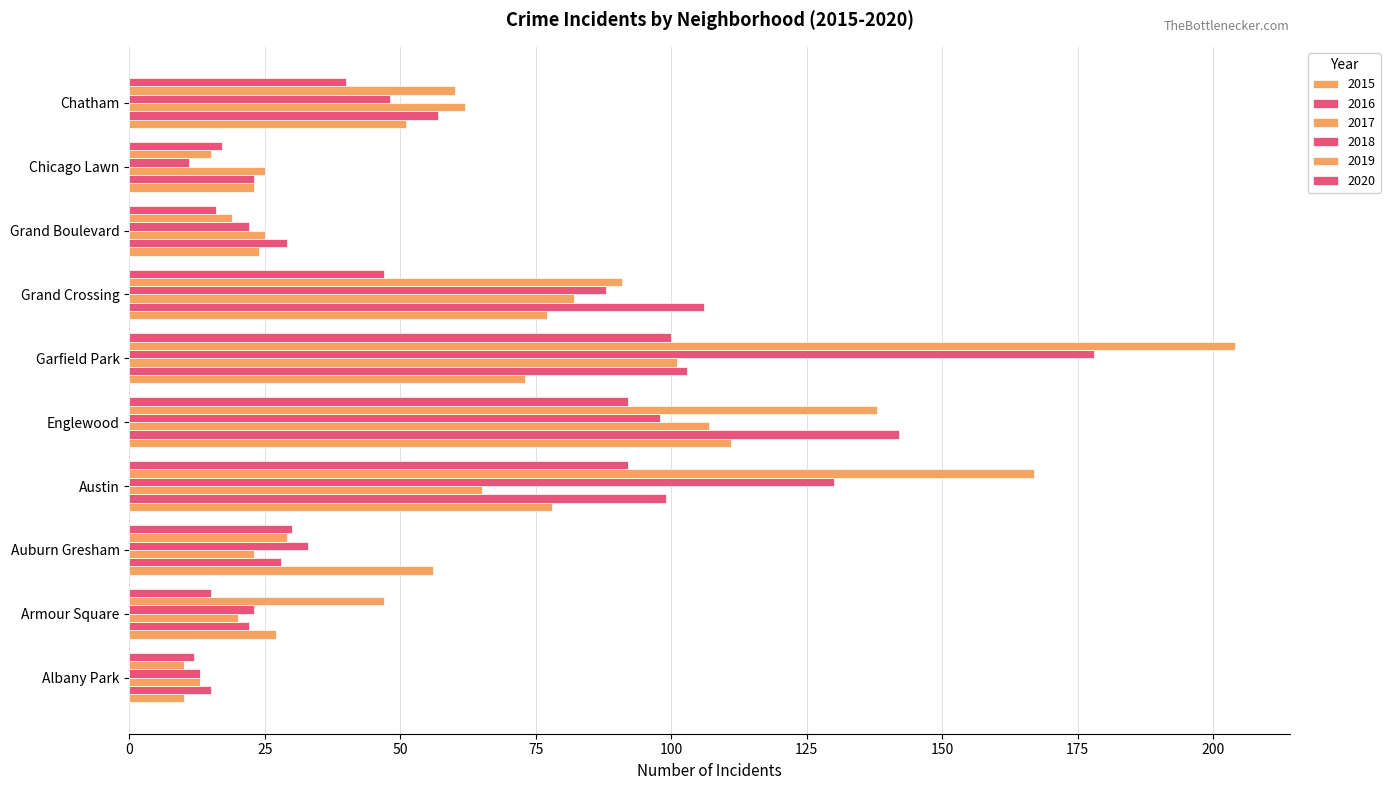

Reading right to left, list all the values displayed in this chart.

2015: 51	23	24	77	73	111	78	56	27	10
2016: 57	23	29	106	103	142	99	28	22	15
2017: 62	25	25	82	101	107	65	23	20	13
2018: 48	11	22	88	178	98	130	33	23	13
2019: 60	15	19	91	204	138	167	29	47	10
2020: 40	17	16	47	100	92	92	30	15	12